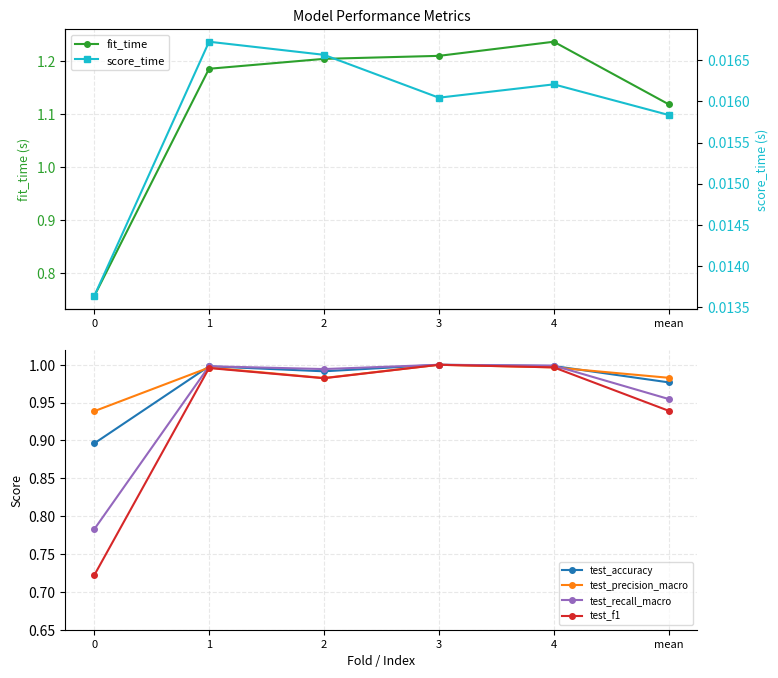

In test_recall_macro, how many points are lower than both neighbors (excluding endpoints)?

1